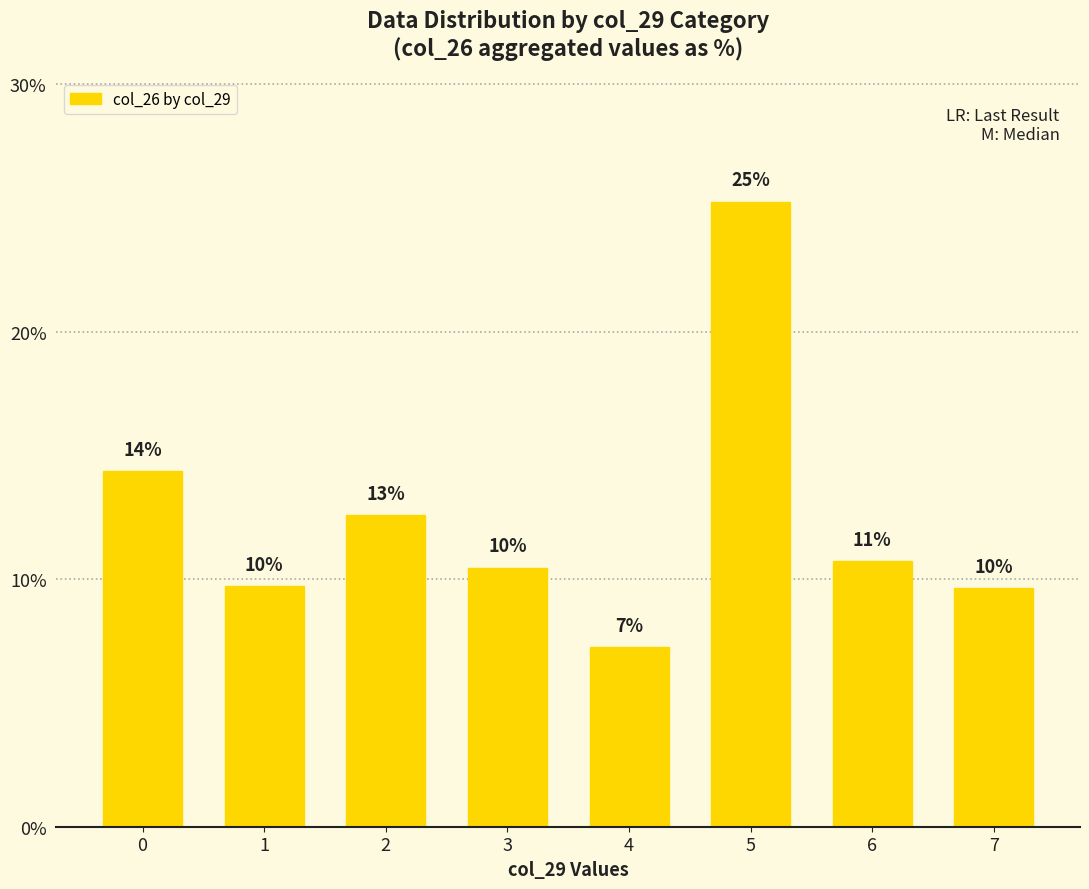

What is the difference between the second highest and second lowest values?

4.7